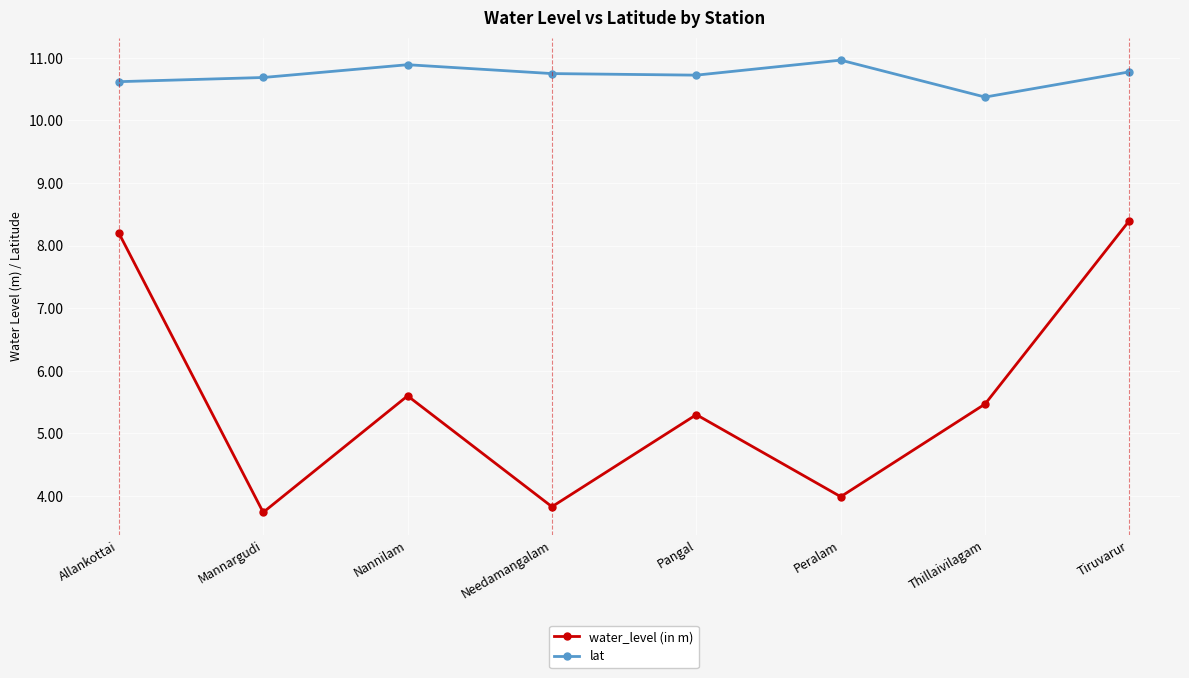

True or false: water_level (in m) has more than 1 points higher than both neighbors.

True